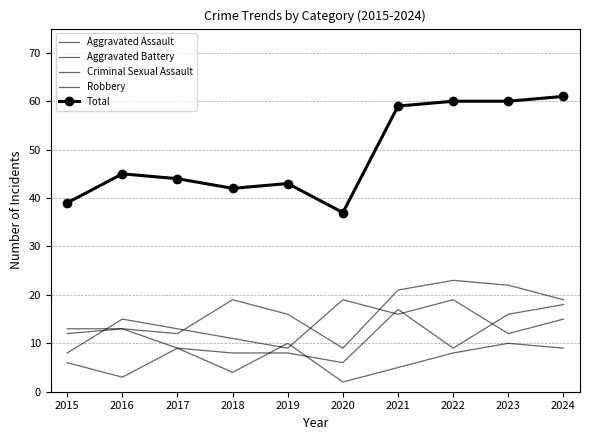

At which label is Criminal Sexual Assault closest to 6?

2015